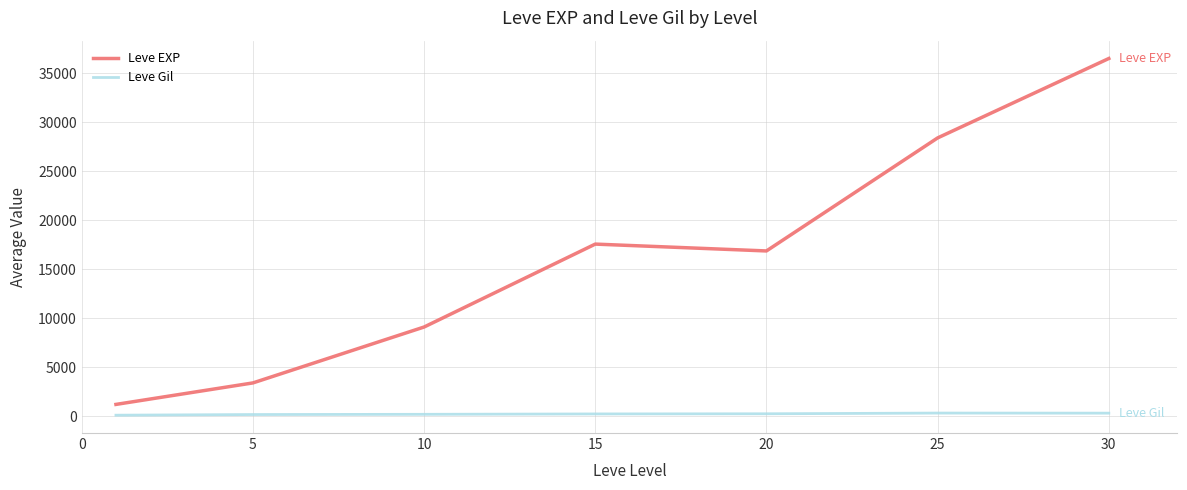

Which series has the largest range (max minus min)?

Leve EXP